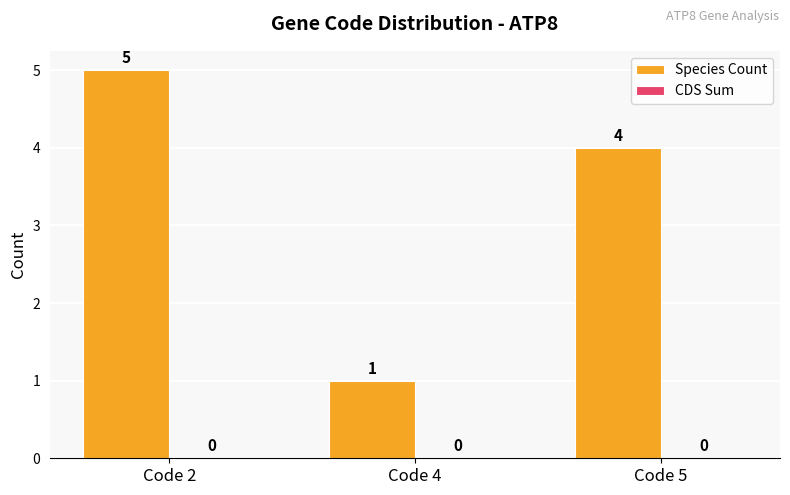

Reading left to right, transcribe all the data shown in this chart.

5	1	4